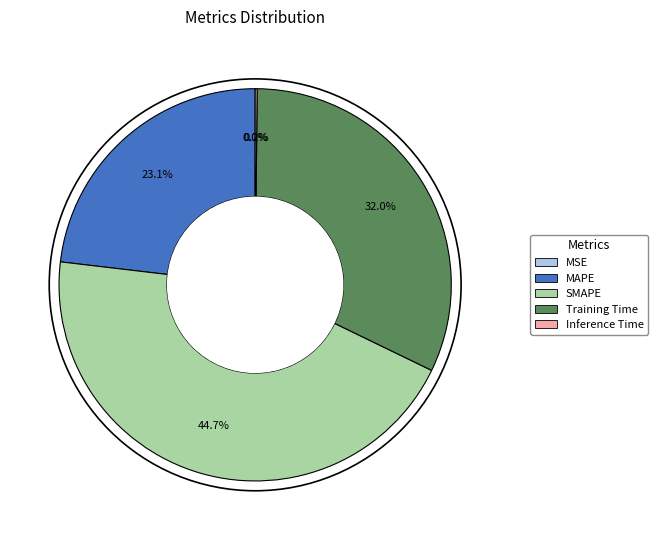

What is the largest slice in the pie chart?

SMAPE